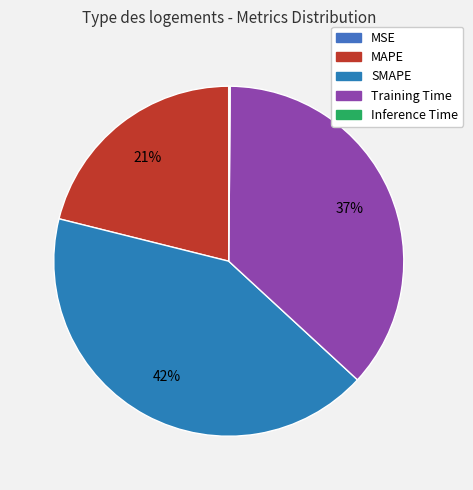

Does Inference Time represent more than half of the total?

No